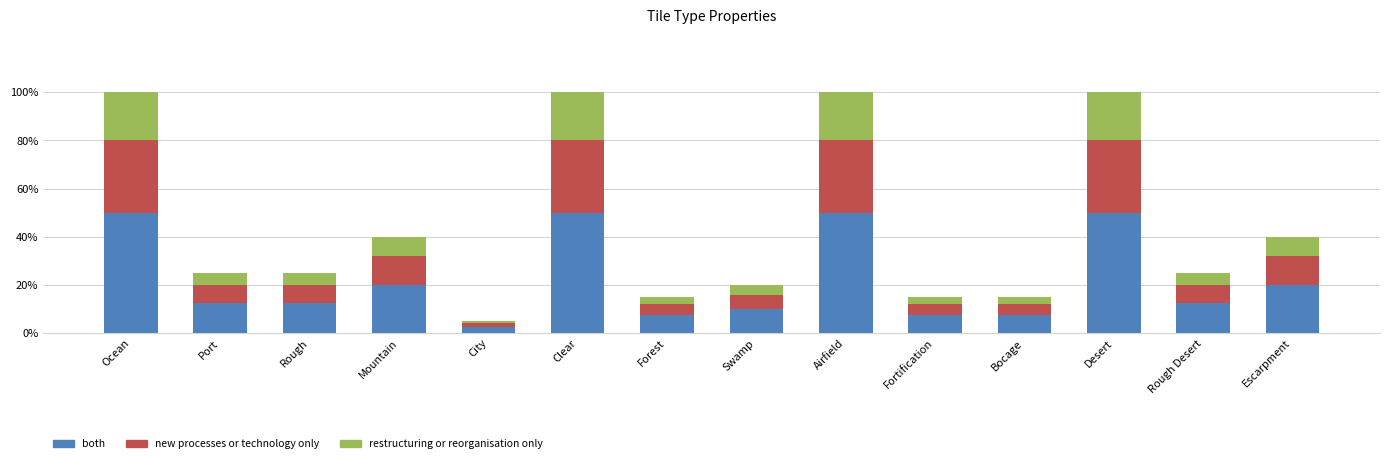

Are the bars grouped side by side (vs. stacked)?

No